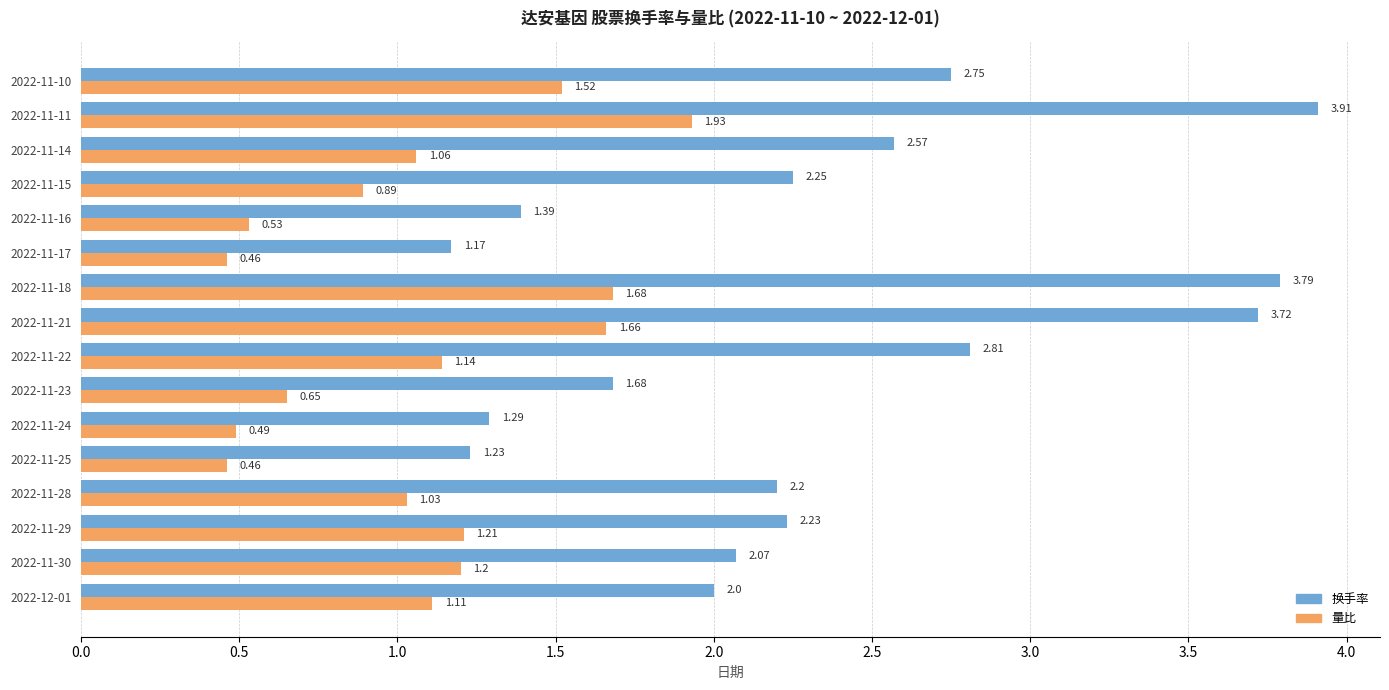

Rank the series by their maximum value, from lowest to highest.

量比, 换手率